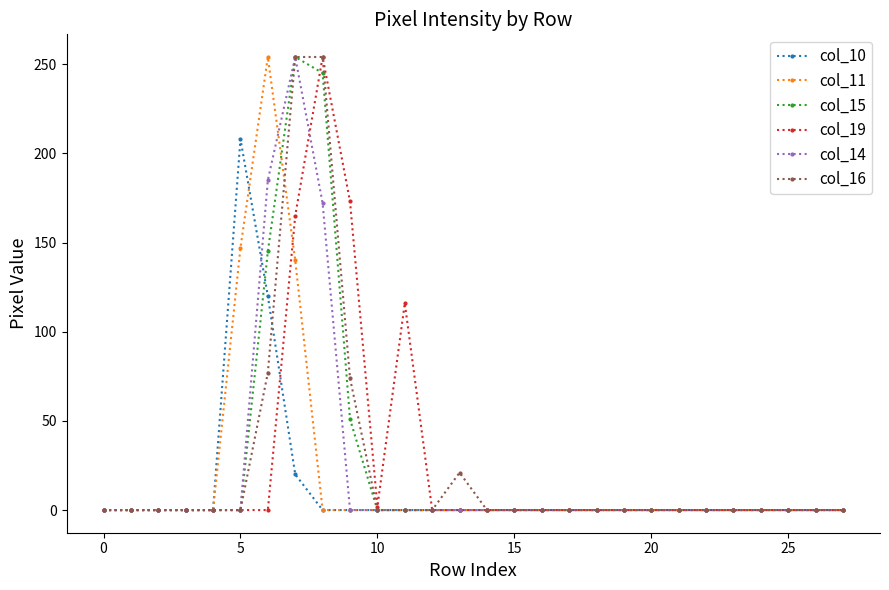

At how many categories does at least one series exceed 230?

3